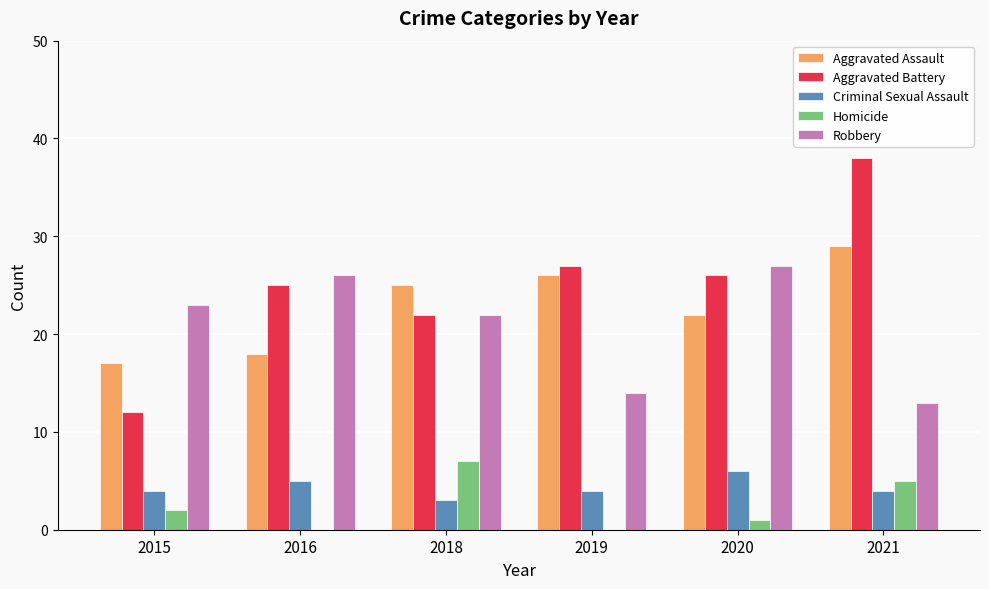

Reading right to left, transcribe all the data shown in this chart.

Aggravated Assault: 2021=29	2020=22	2019=26	2018=25	2016=18	2015=17
Aggravated Battery: 2021=38	2020=26	2019=27	2018=22	2016=25	2015=12
Criminal Sexual Assault: 2021=4	2020=6	2019=4	2018=3	2016=5	2015=4
Homicide: 2021=5	2020=1	2019=0	2018=7	2016=0	2015=2
Robbery: 2021=13	2020=27	2019=14	2018=22	2016=26	2015=23